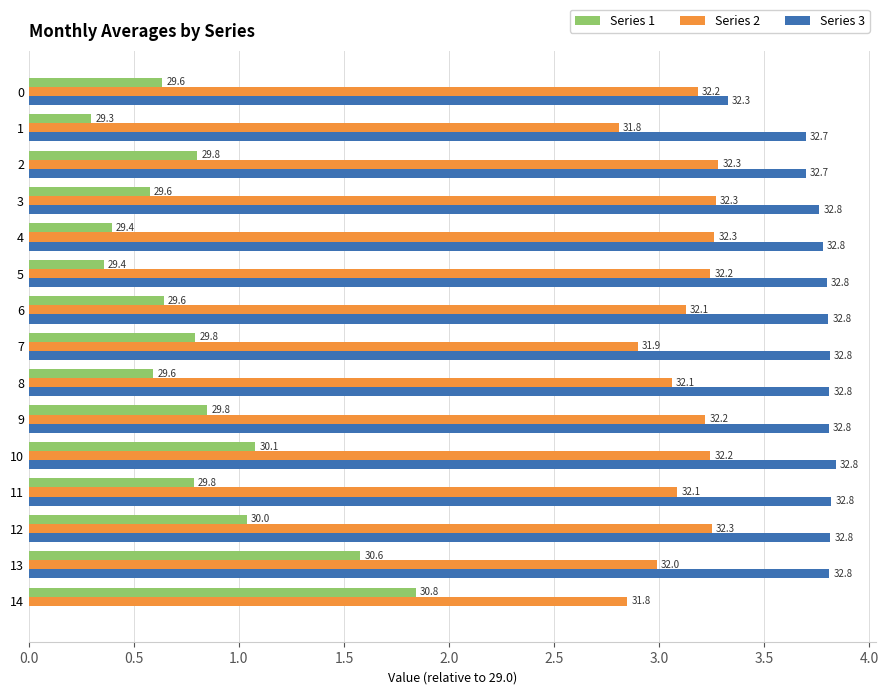

What are all the series names shown in the legend?

Series 1, Series 2, Series 3